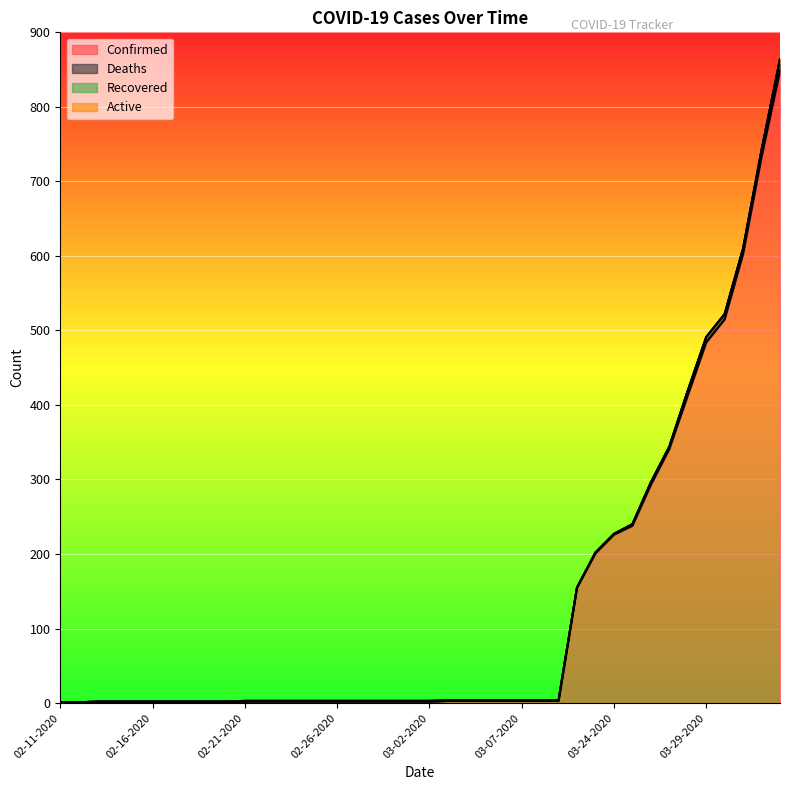

What is the label of the 27th point from the left?

03-08-2020